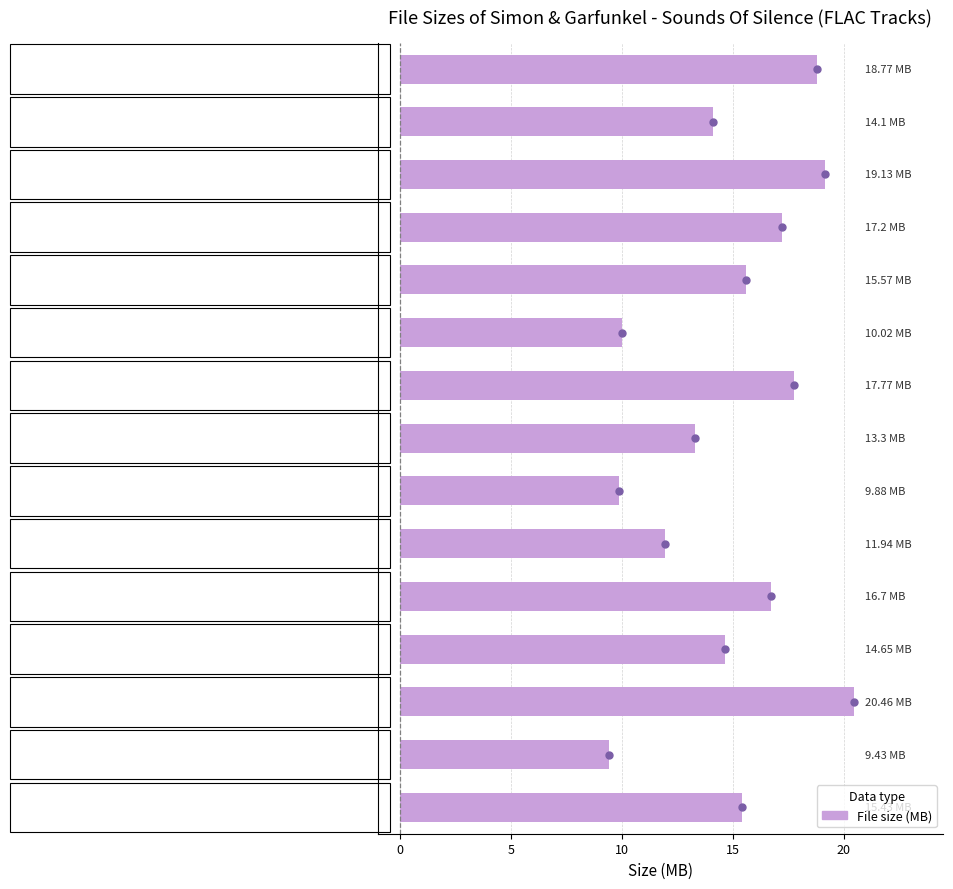

What is the minimum value shown in the chart?

9.4